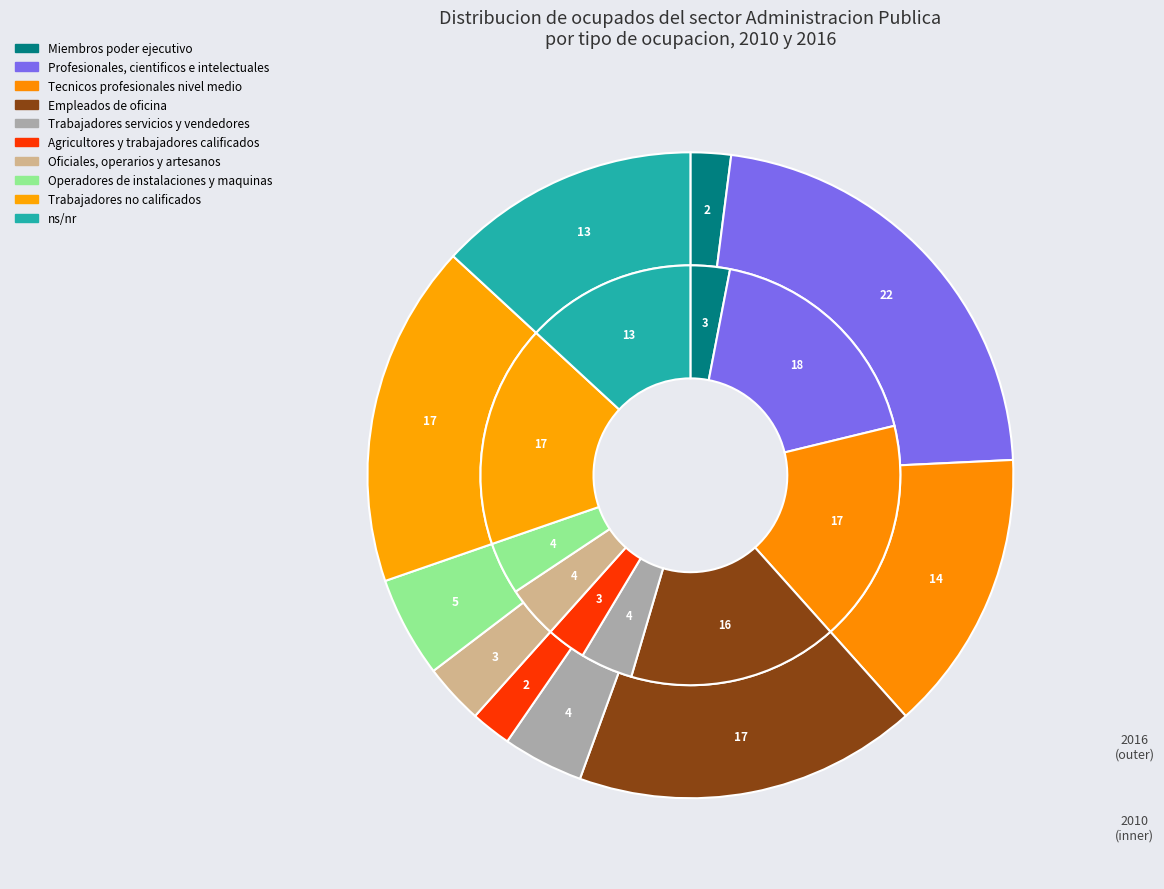

Does 3 account for over 50% of the chart?

No